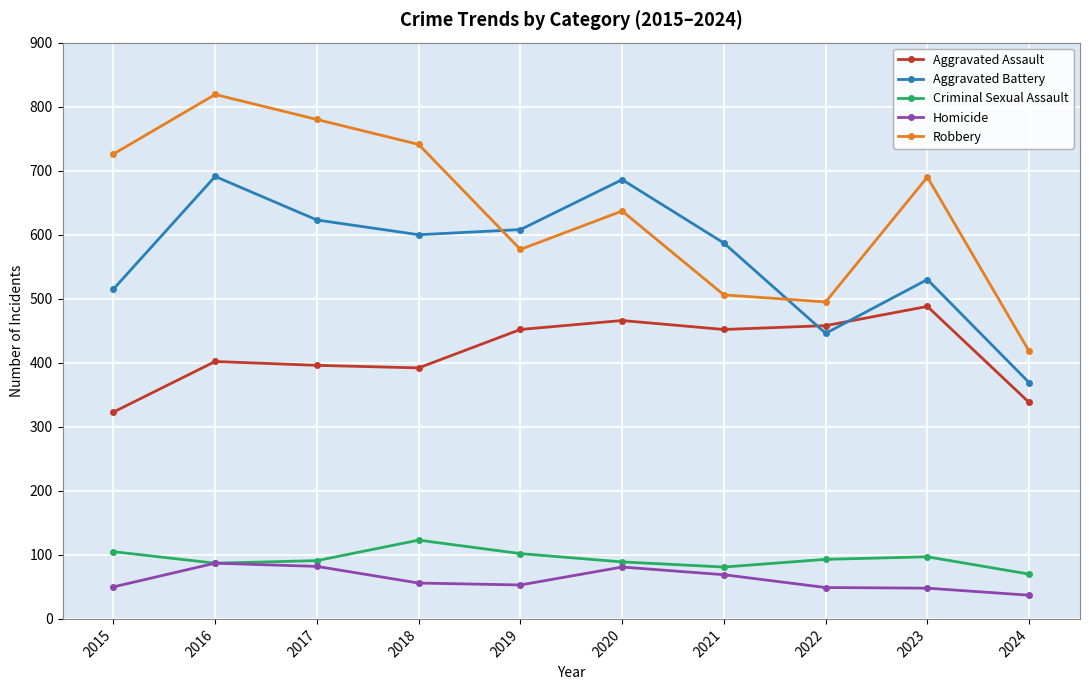

Which category has the lowest value in the Aggravated Assault series?

2015